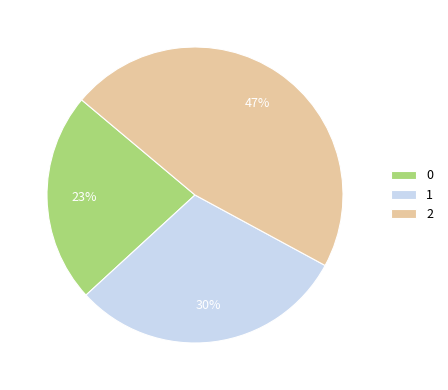

Rank the categories by value from lowest to highest.

0, 1, 2